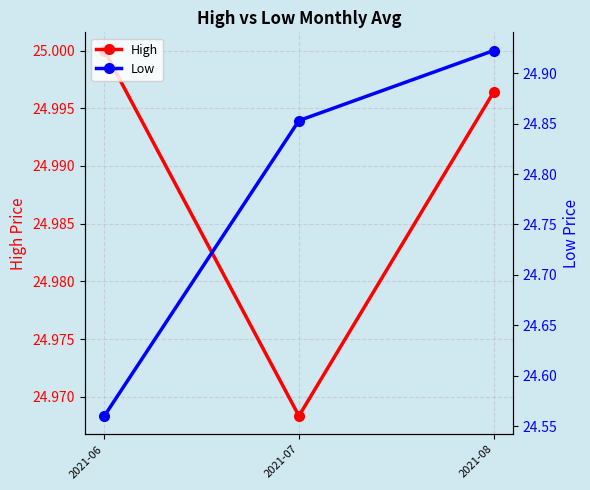

The Low series shows 8.1 at 2021-06. True or false?

False